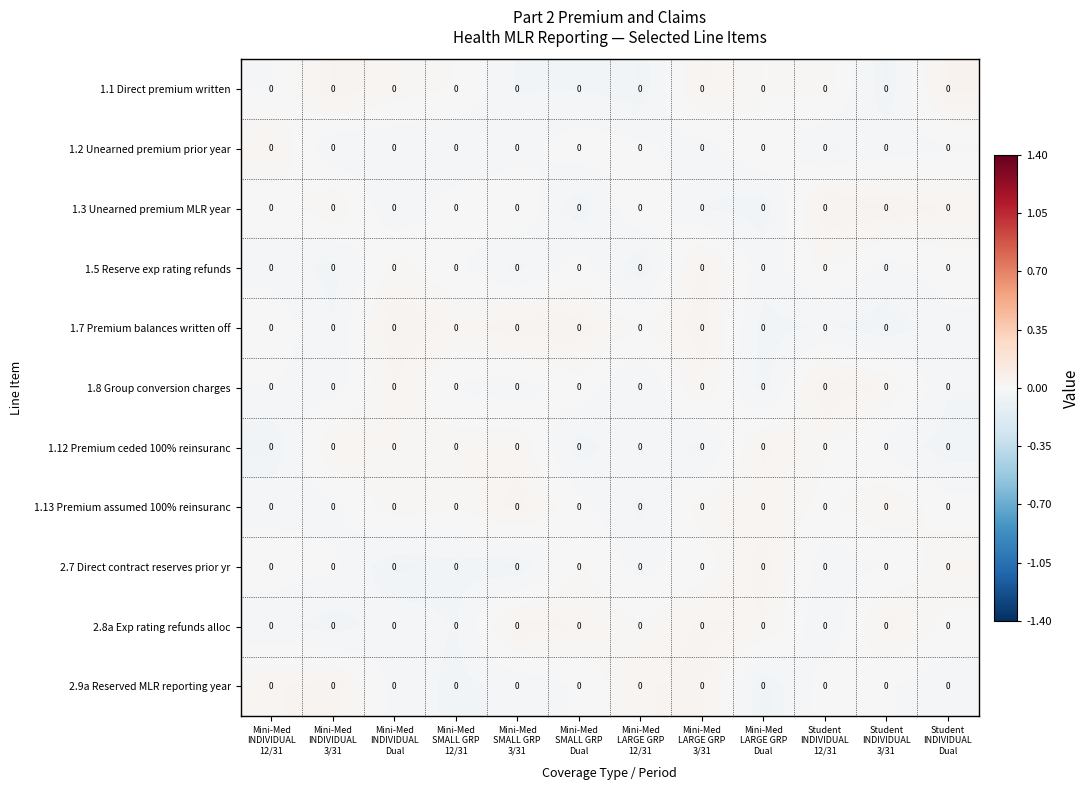

How many series are shown in this chart?

11